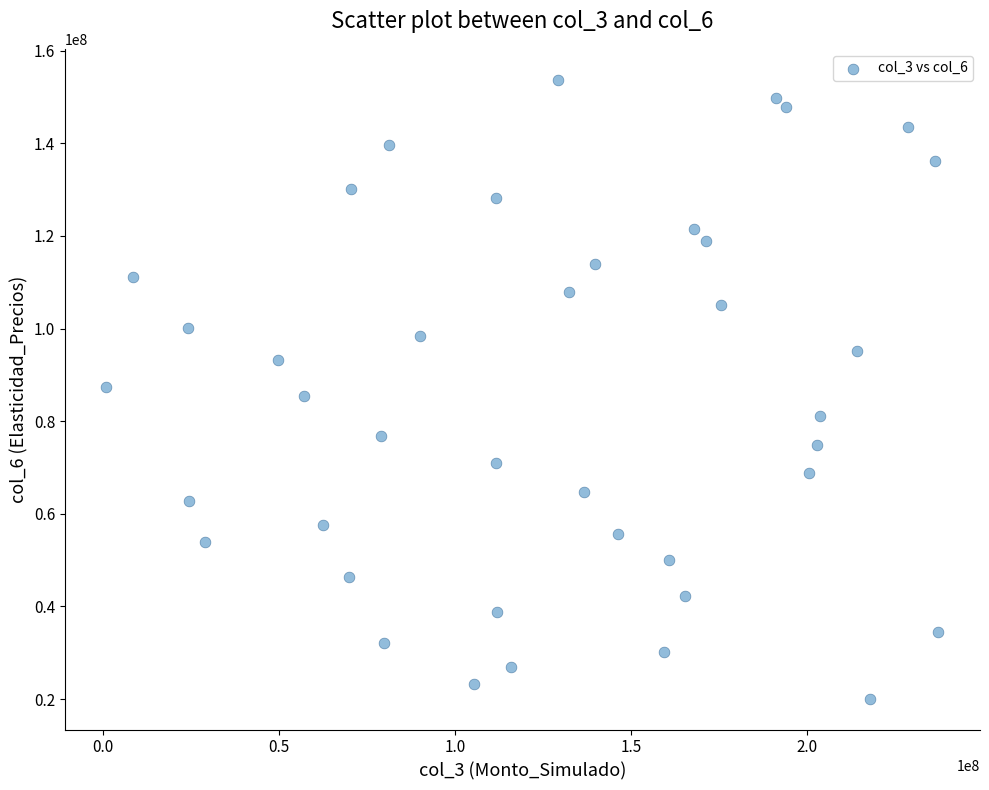

What is the range of Y values (max minus min)?

133622960